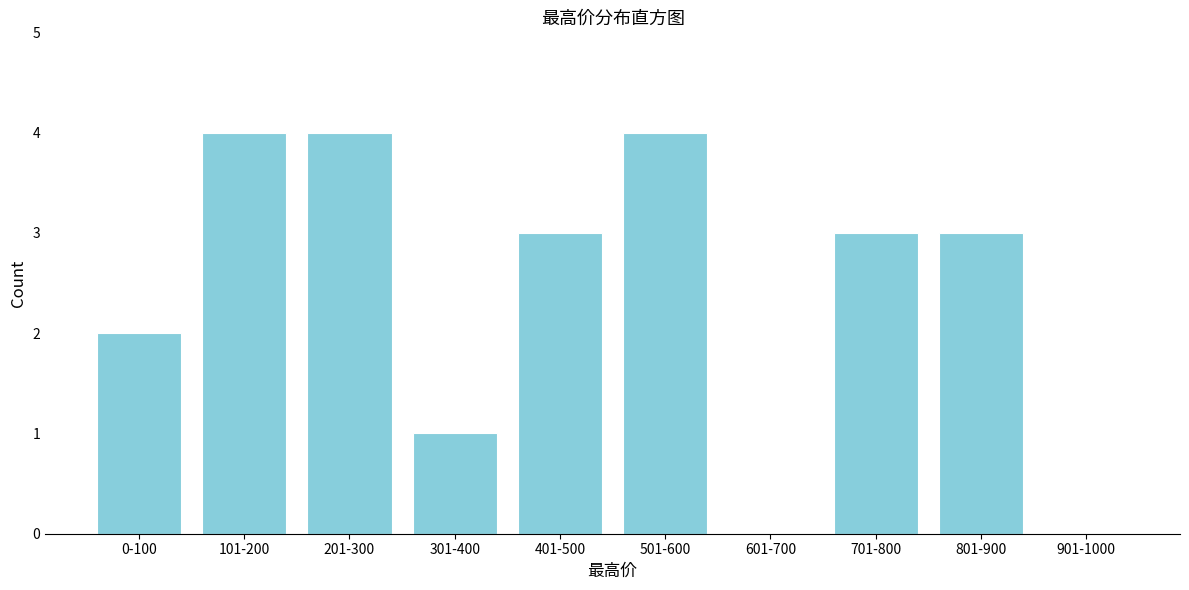

Reading right to left, what are all the values shown in this chart?

901-1000=0	801-900=3	701-800=3	601-700=0	501-600=4	401-500=3	301-400=1	201-300=4	101-200=4	0-100=2